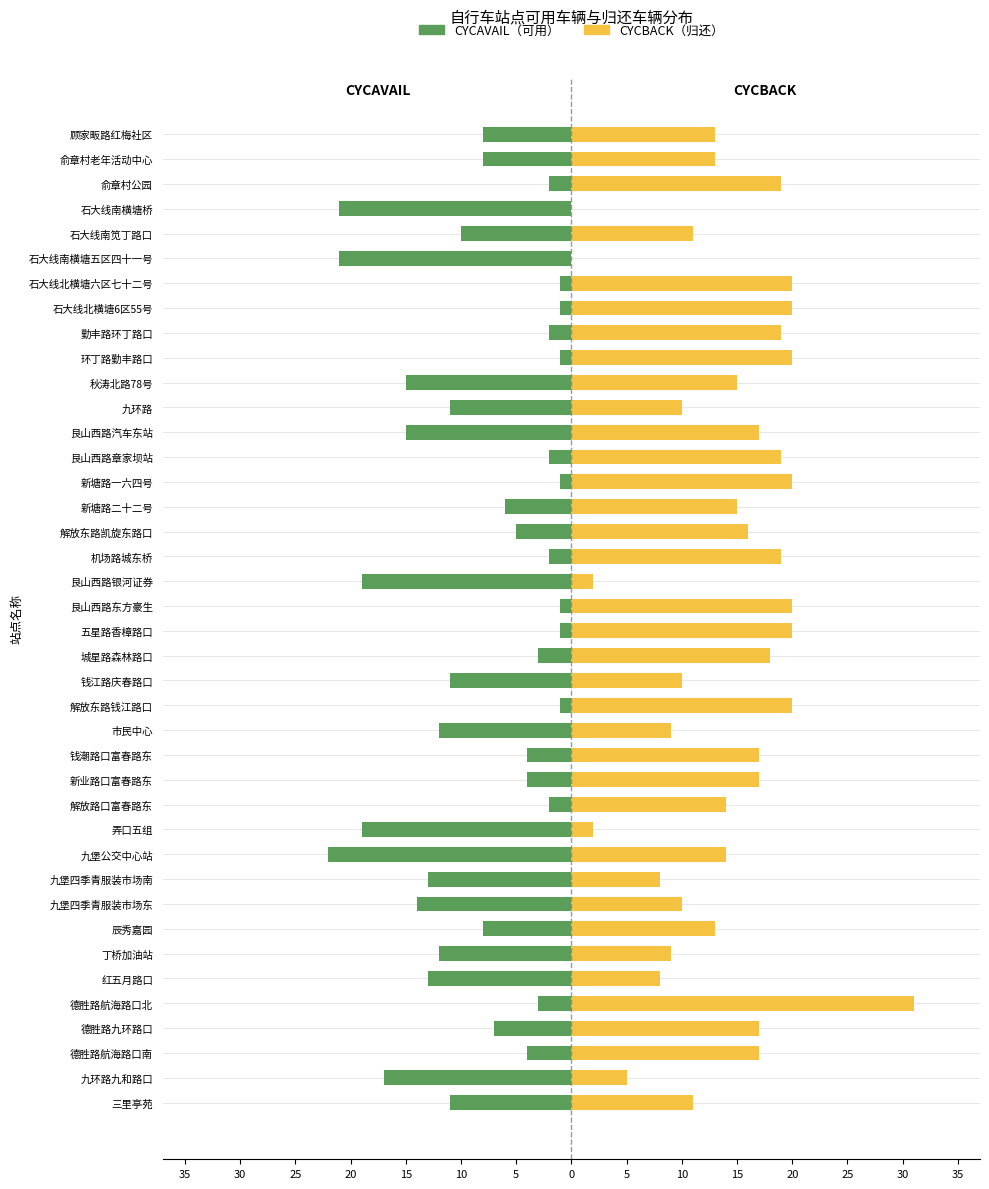

Which has a higher value, 九环路九和路口 or 弄口五组?

九环路九和路口